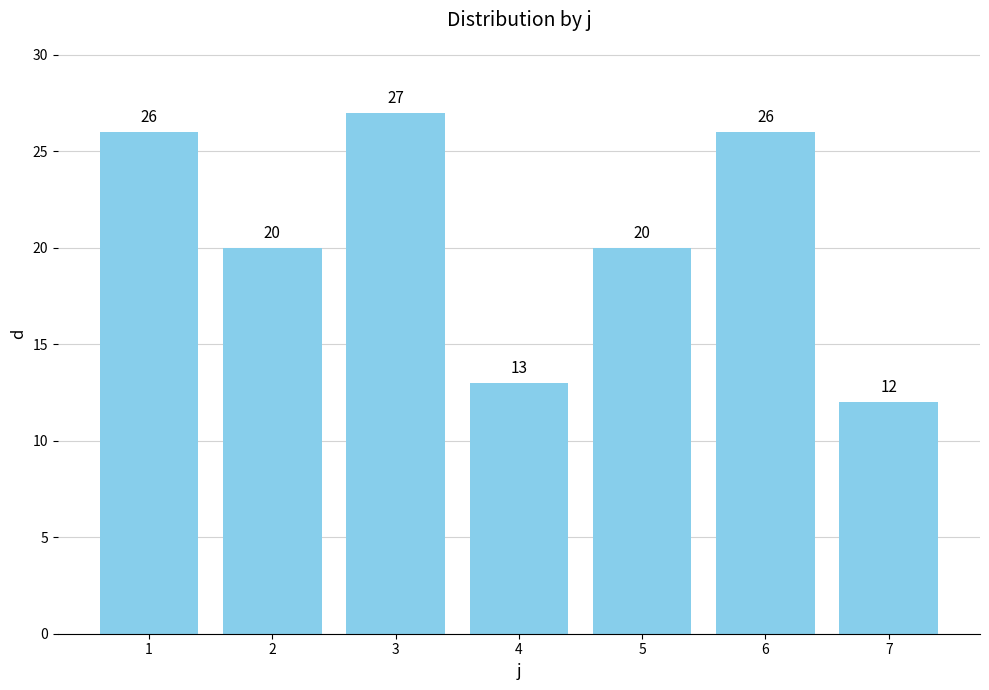

At which category does the chart reach its minimum across all series?

7